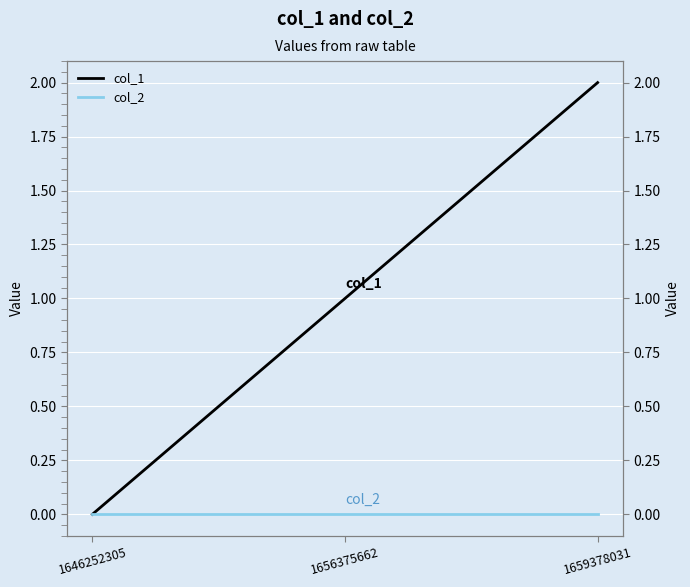

Reading left to right, extract all data points from this chart.

col_1: 1646252305=0	1656375662=1	1659378031=2
col_2: 1646252305=0	1656375662=0	1659378031=0